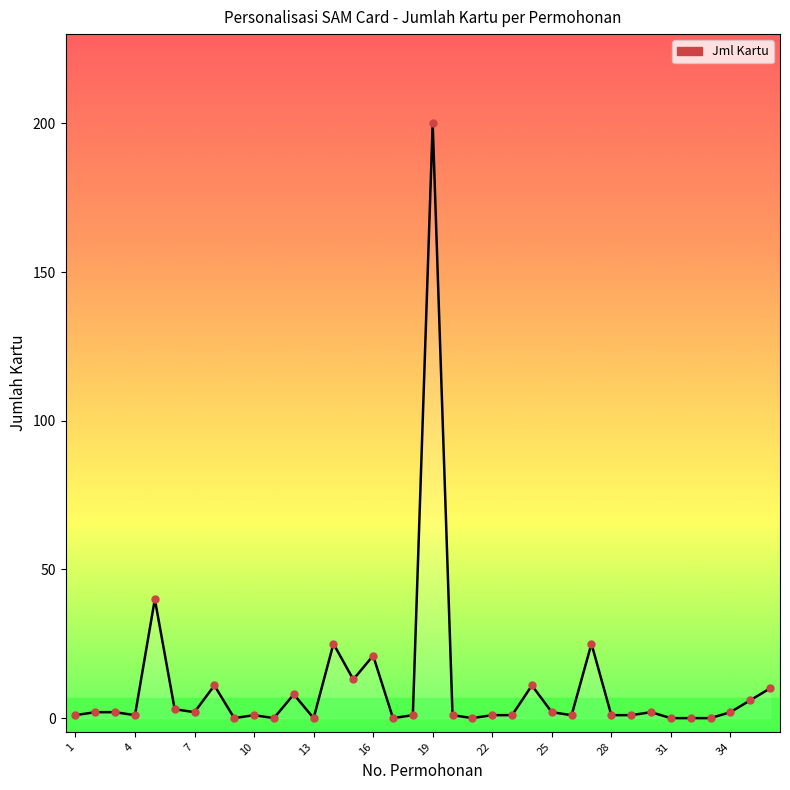

What is the greatest value displayed?

200